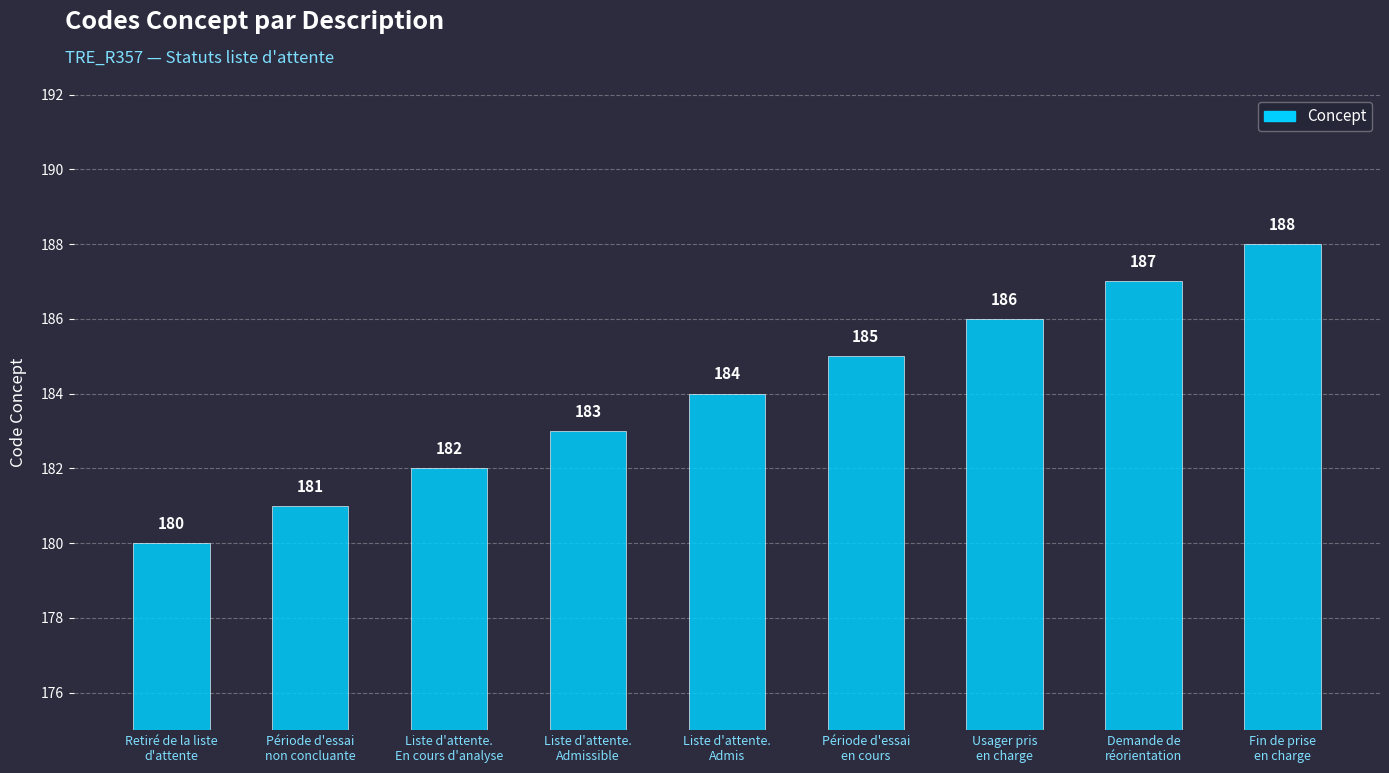

Is it true that the value at Période d'essai
non concluante is 181?

True